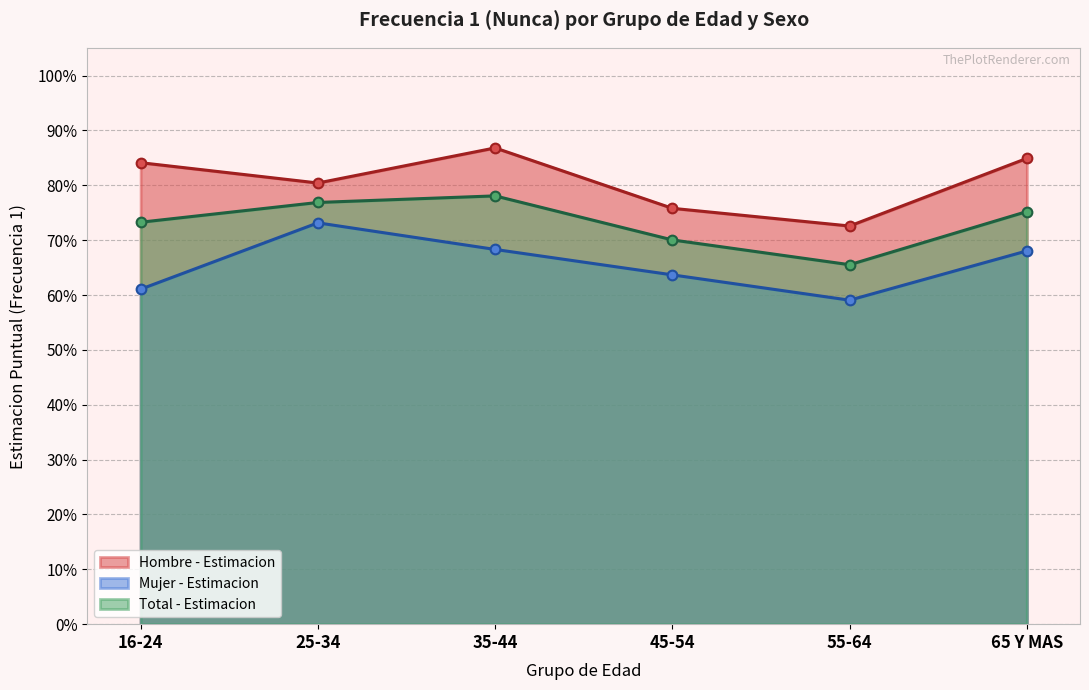

List the series in order of their overall mean, highest first.

Hombre - Estimacion, Total - Estimacion, Mujer - Estimacion